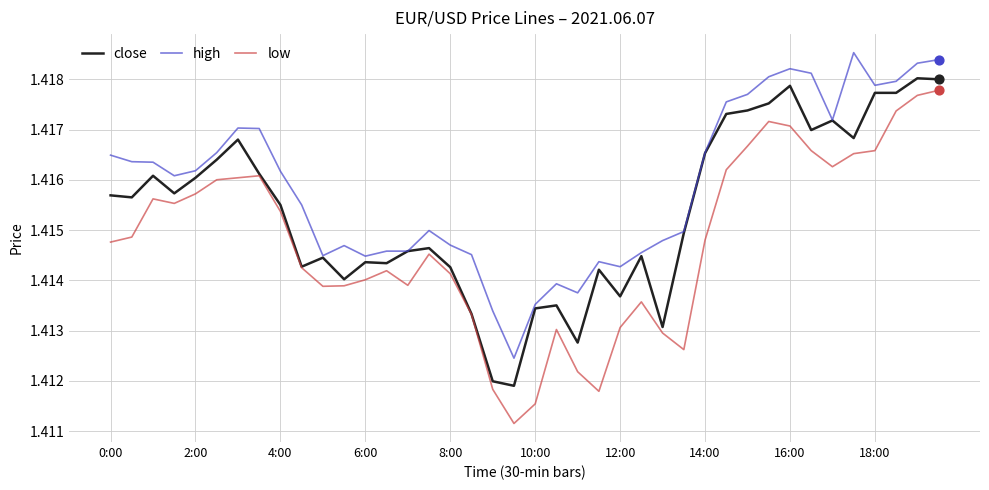

Which series has the largest total across all categories?

high